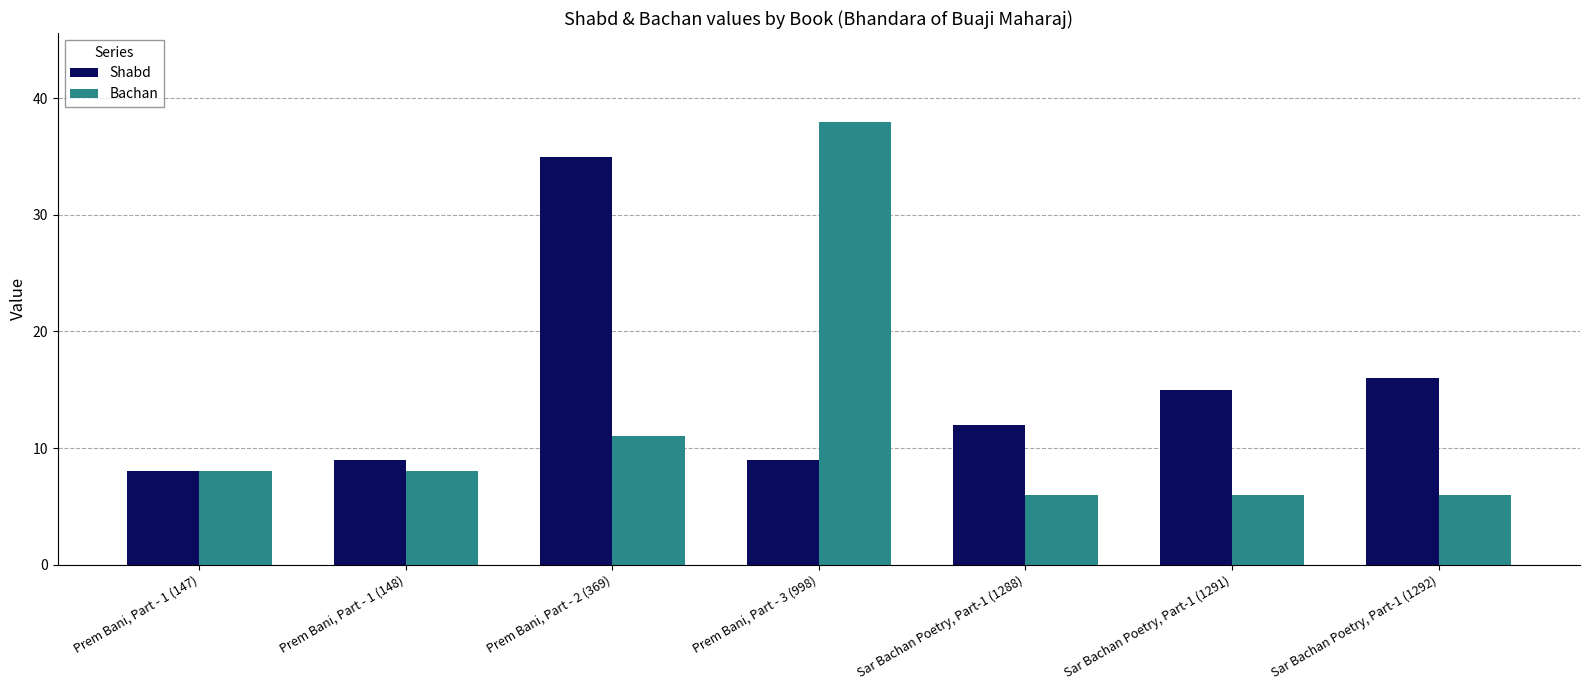

What is the label of the 2nd bar from the right?

Sar Bachan Poetry, Part-1 (1291)